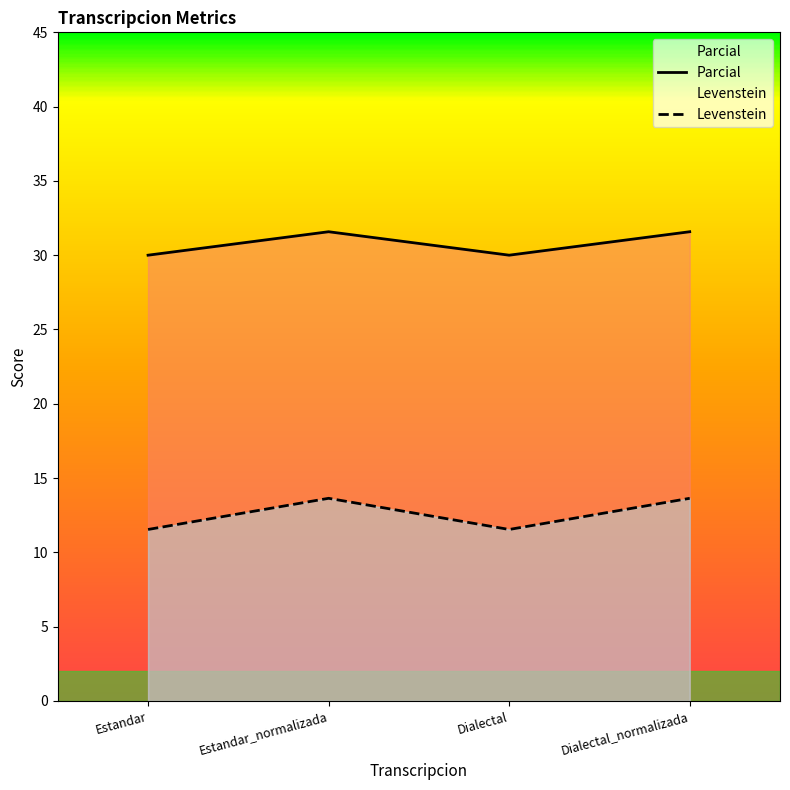

What is the difference between the maximum and minimum values in the Levenstein series?

2.1